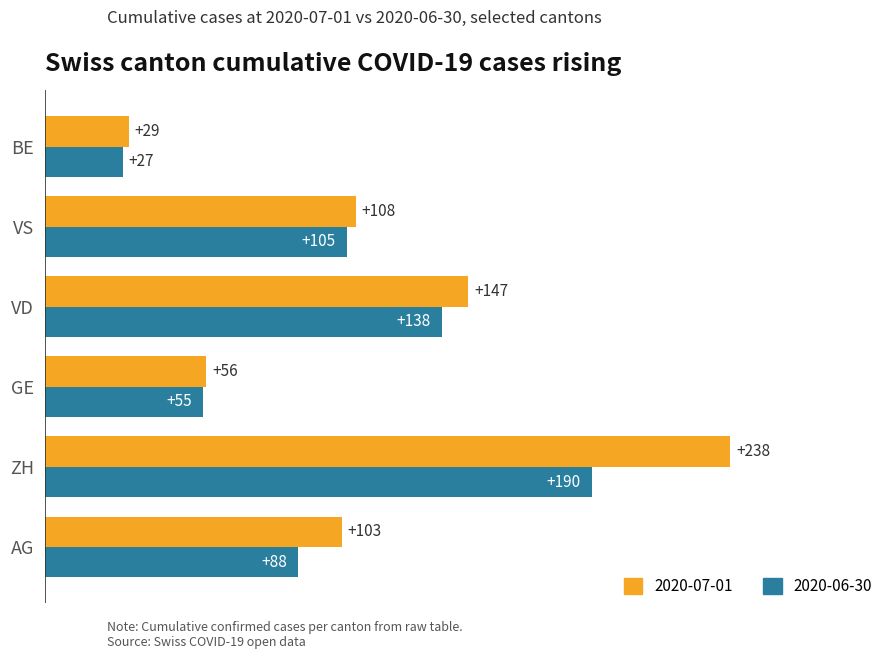

Which series has the largest range (max minus min)?

2020-07-01